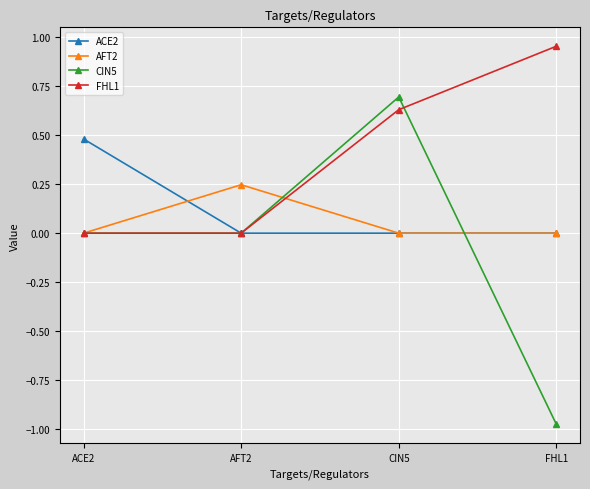

Is the value of ACE2 at ACE2 greater than the value of FHL1 at AFT2?

Yes